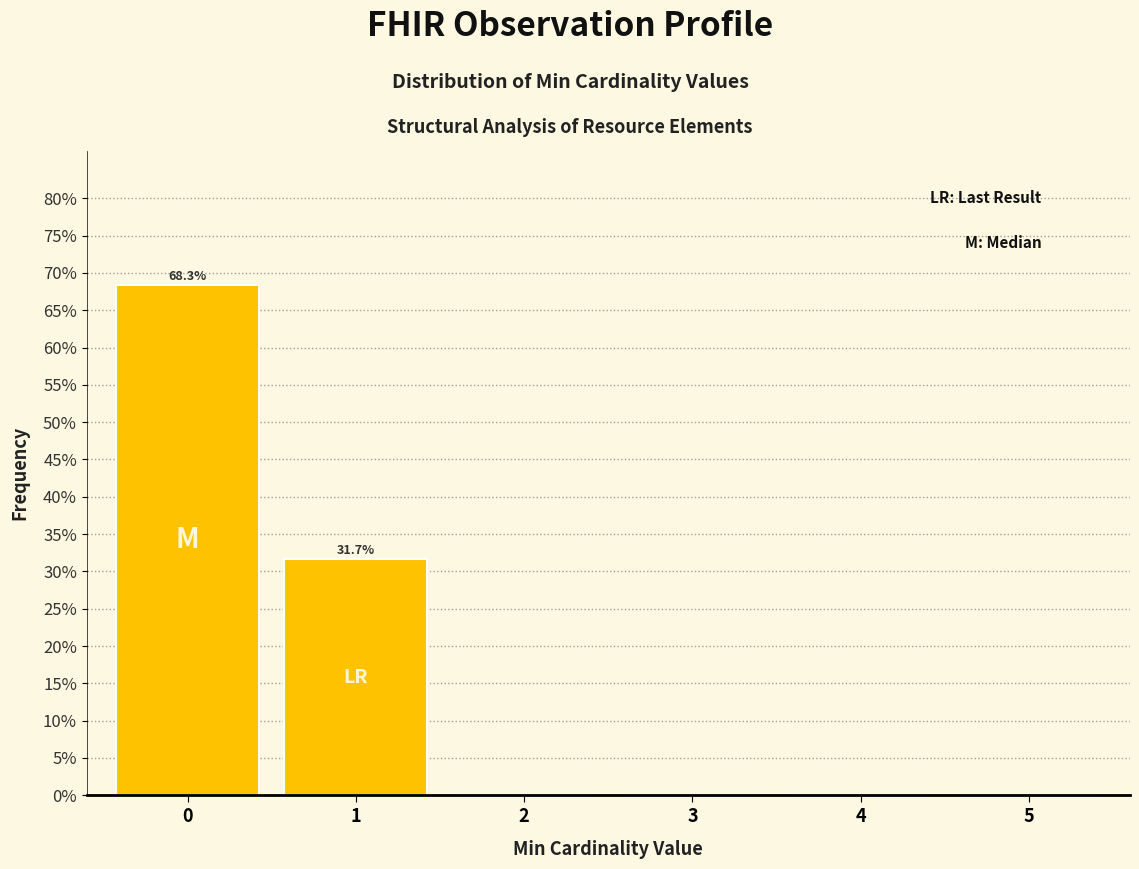

Reading left to right, extract all data points from this chart.

0=68.3	1=31.7	2=0.0	3=0.0	4=0.0	5=0.0